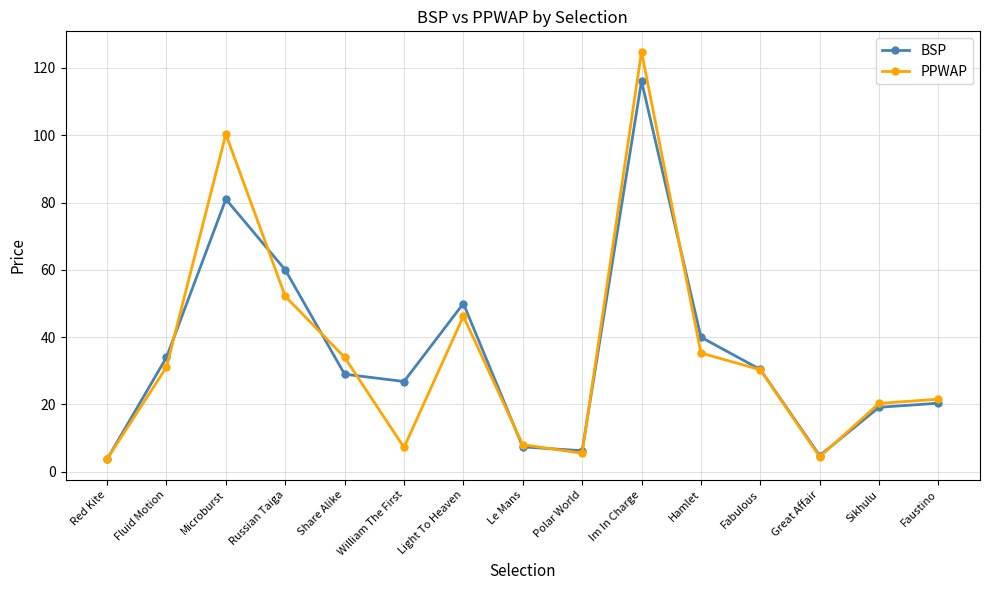

What is the label of the 10th point from the left?

Im In Charge